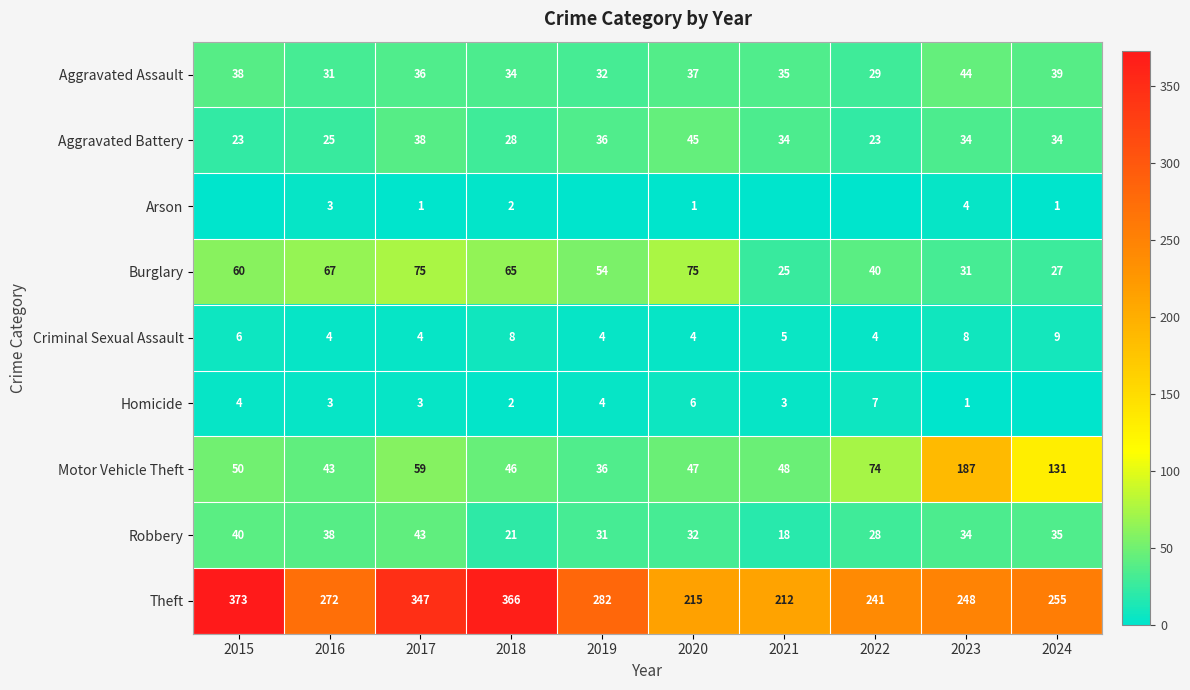

Count the number of categories in the chart.

10